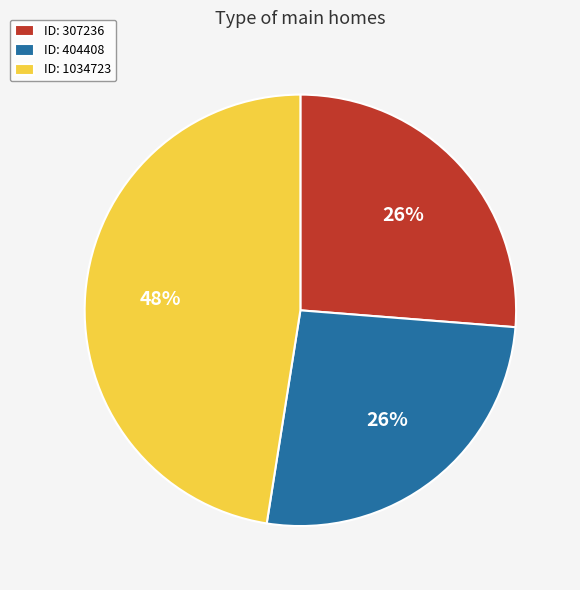

To the nearest percent, what is the average slice percentage?

33%